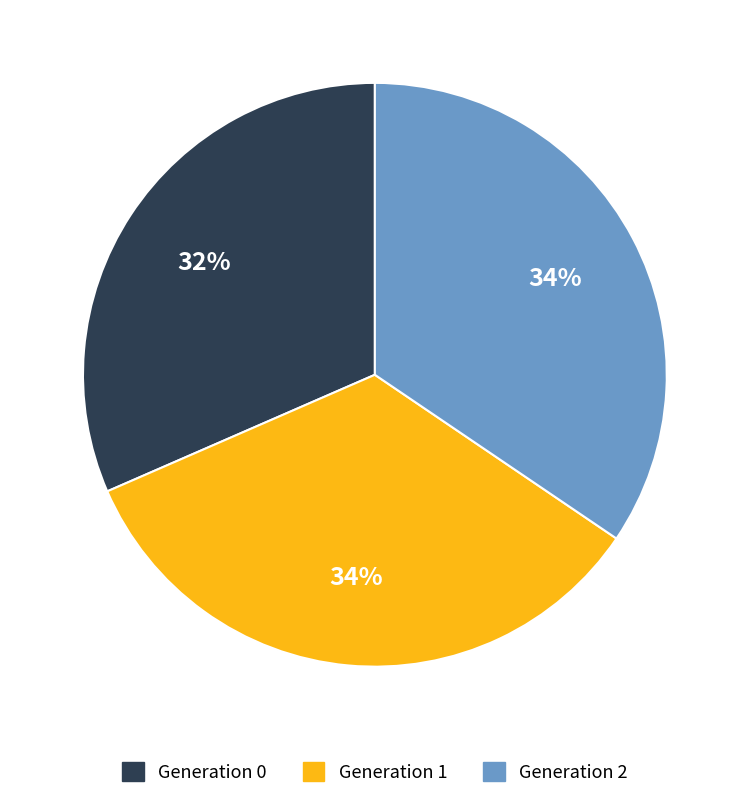

True or false: Generation 1 accounts for 34% of the total.

True